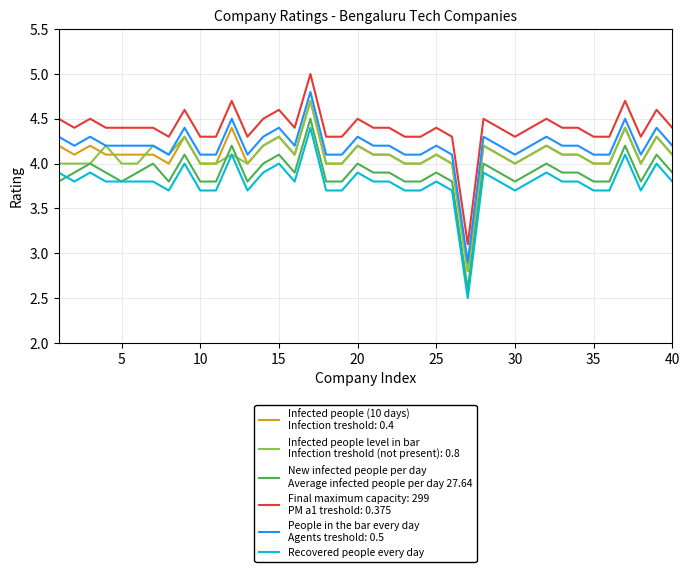

What is the greatest value displayed?

5.0